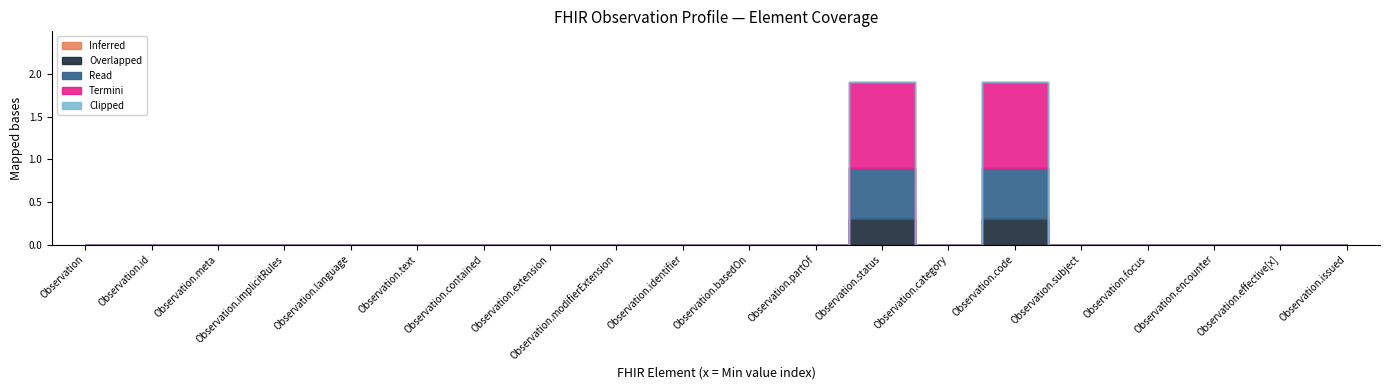

How many interior local peaks does the Termini series have?

2